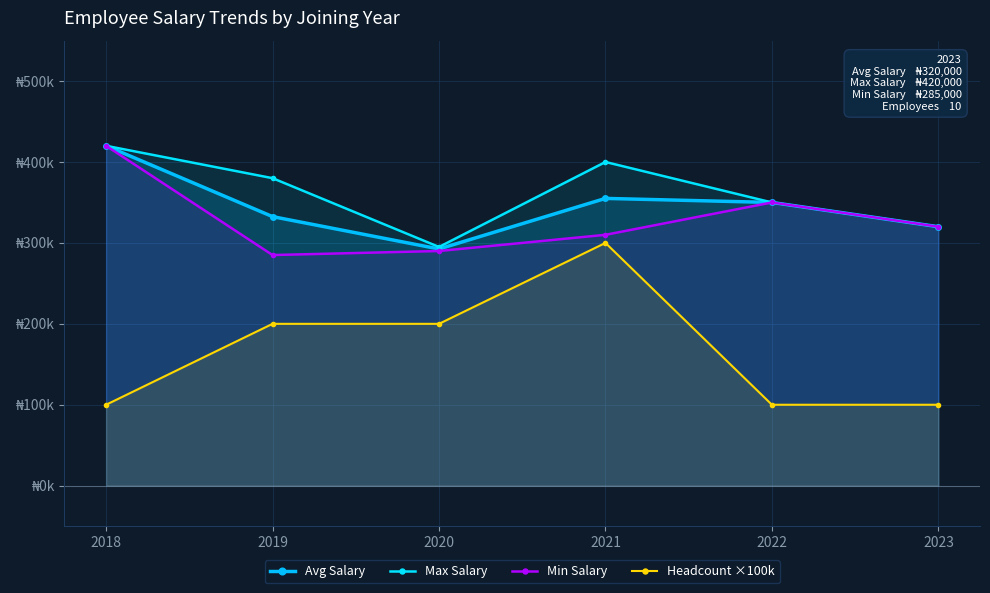

What is the value of the Min Salary point at the 1st from the left?

420000